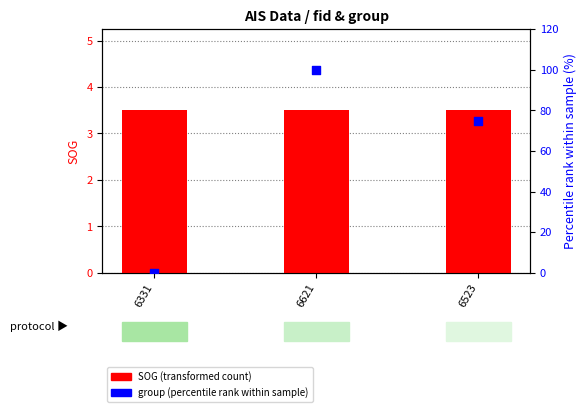

Is the value of group (percentile rank) at 6621 greater than the value of SOG (transformed count) at 6621?

Yes